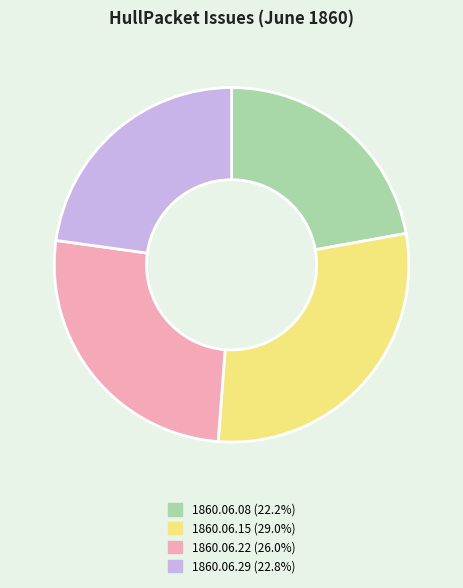

Combined, do 1860.06.29 (22.8%) and 1860.06.08 (22.2%) account for over 50%?

No